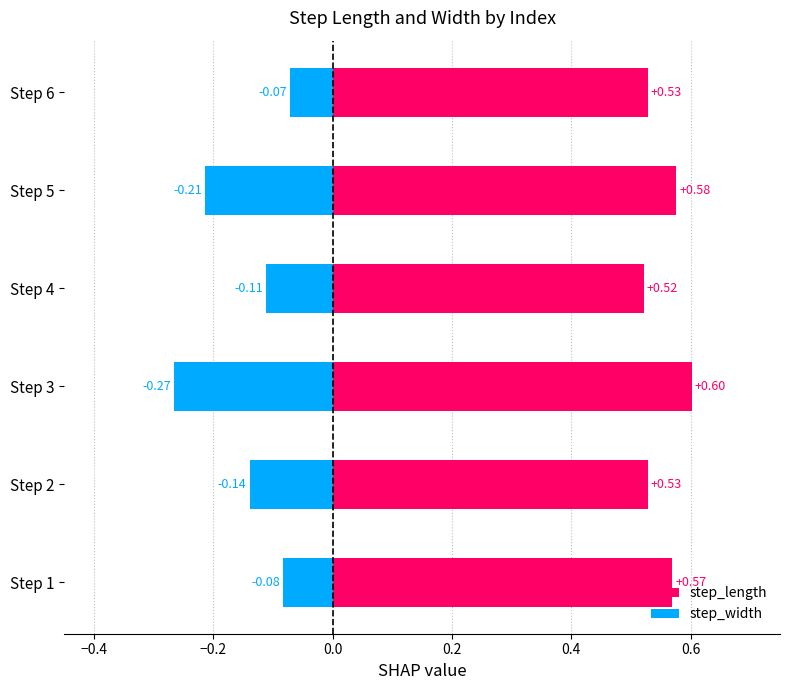

Which has a higher value, Step 5 or Step 6?

Step 5